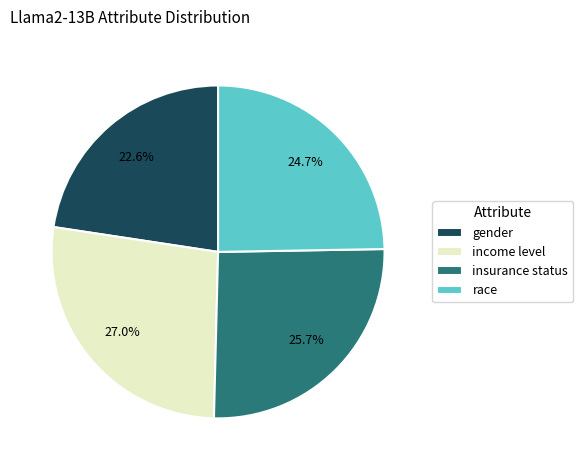

Between insurance status and income level, which is larger?

income level